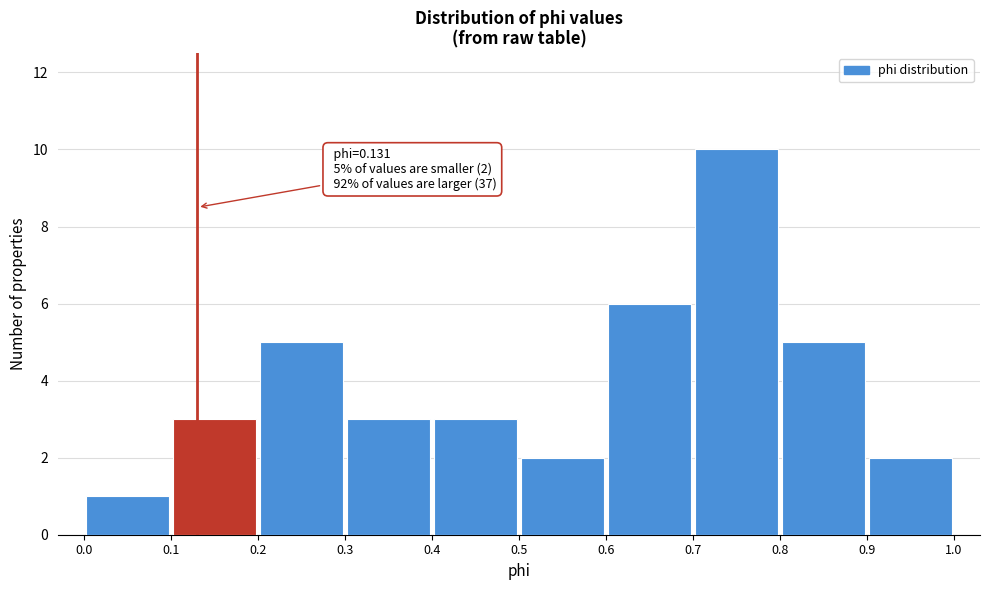

Which range on the x-axis has the tallest bar?

0.7 to 0.8